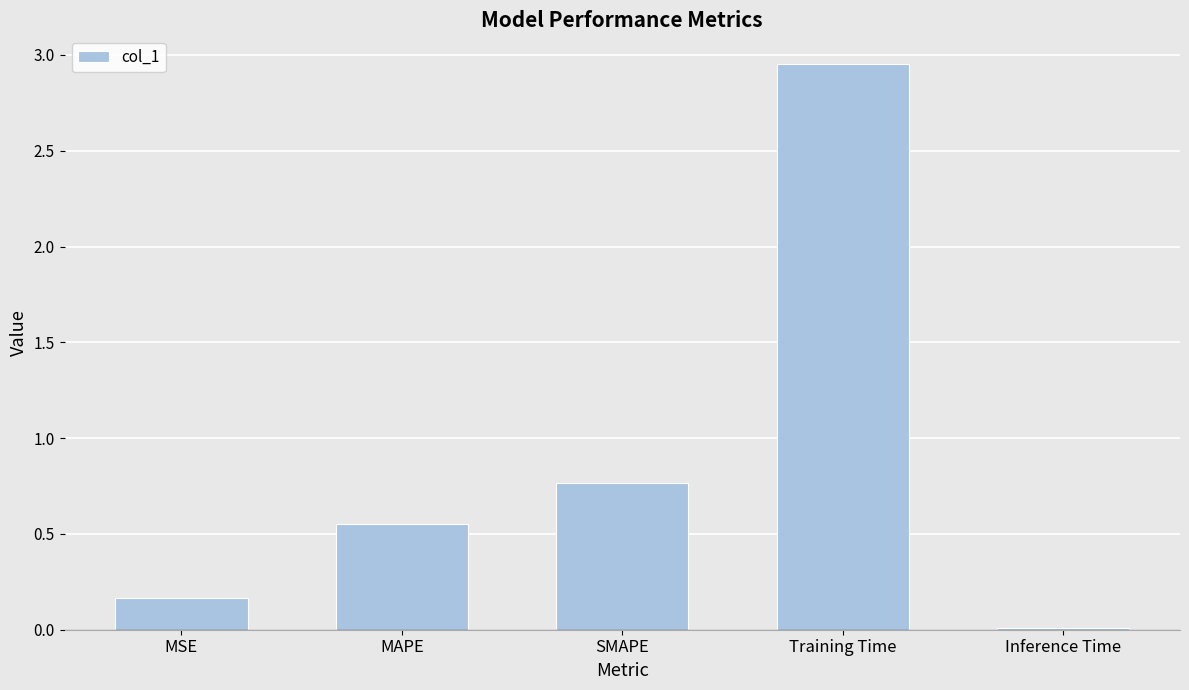

What is the average value?

0.9